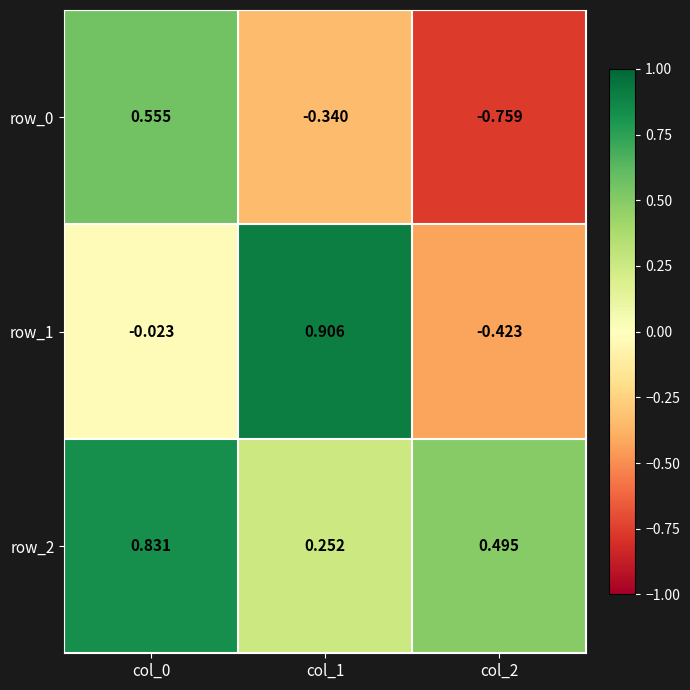

At how many categories does at least one series exceed 0?

3